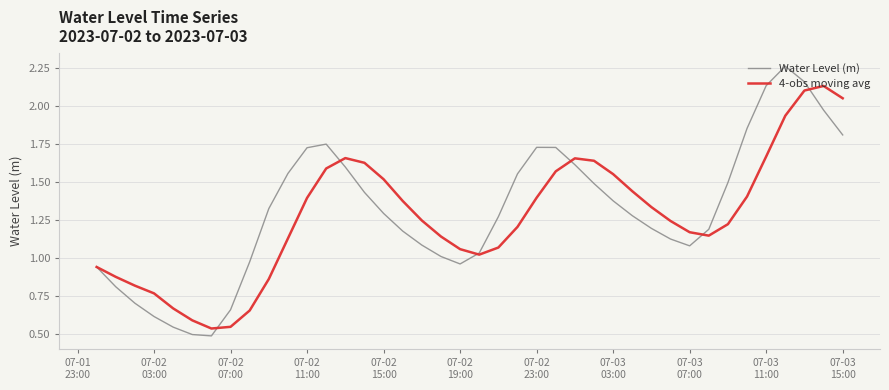

Rank the series by their maximum value, from lowest to highest.

4-obs moving avg, Water Level (m)